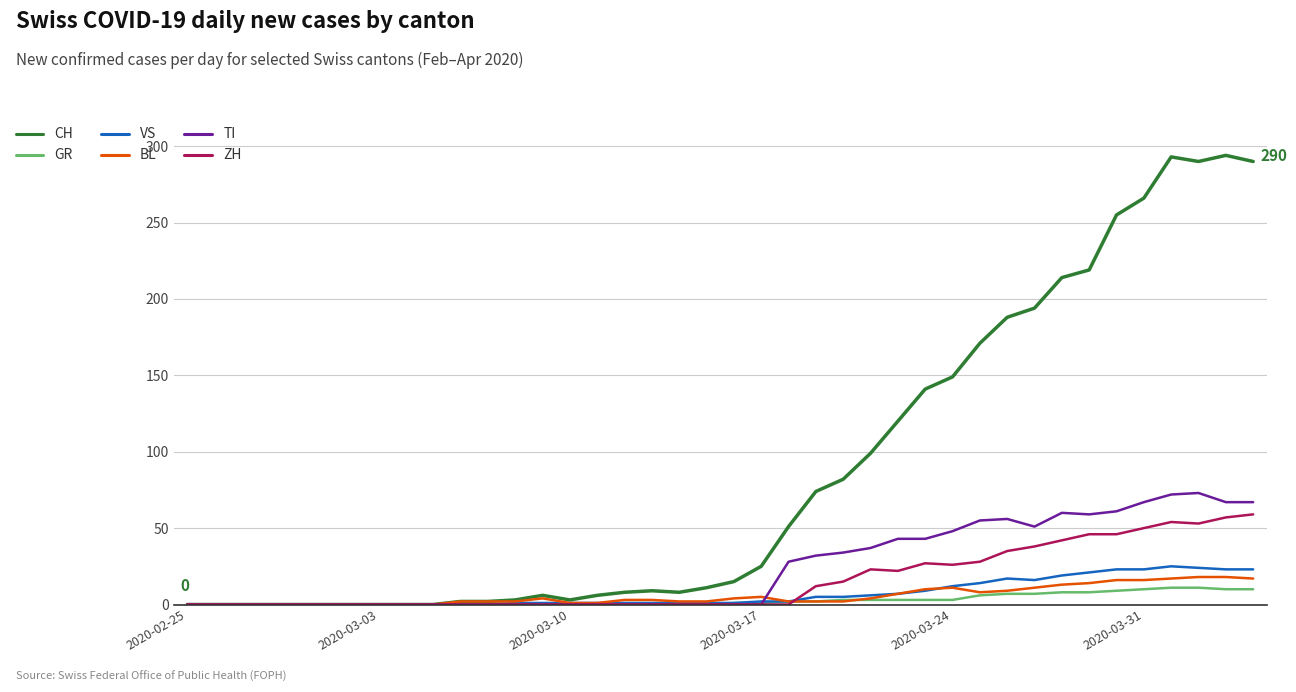

What are all the series names shown in the legend?

CH, GR, VS, BL, TI, ZH